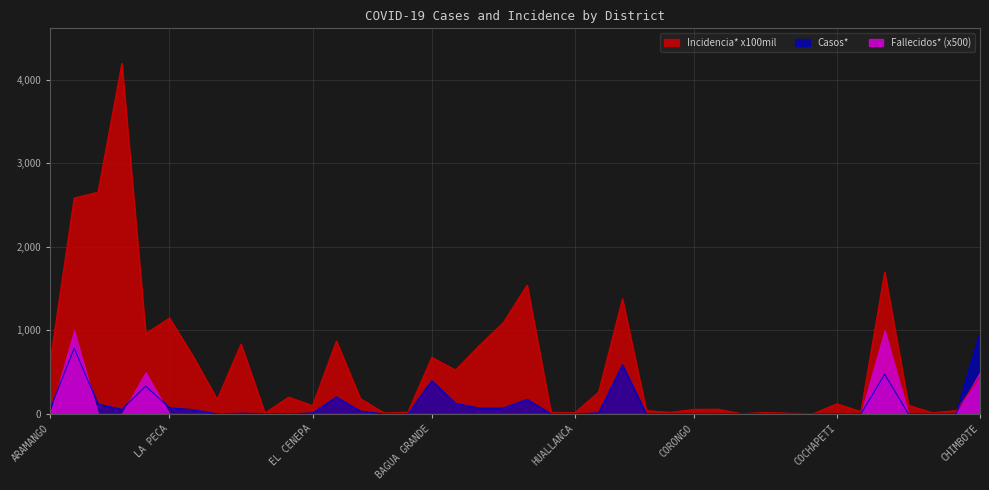

After their last crossing, which series has the higher values: Casos* or Incidencia* x100mil?

Casos*